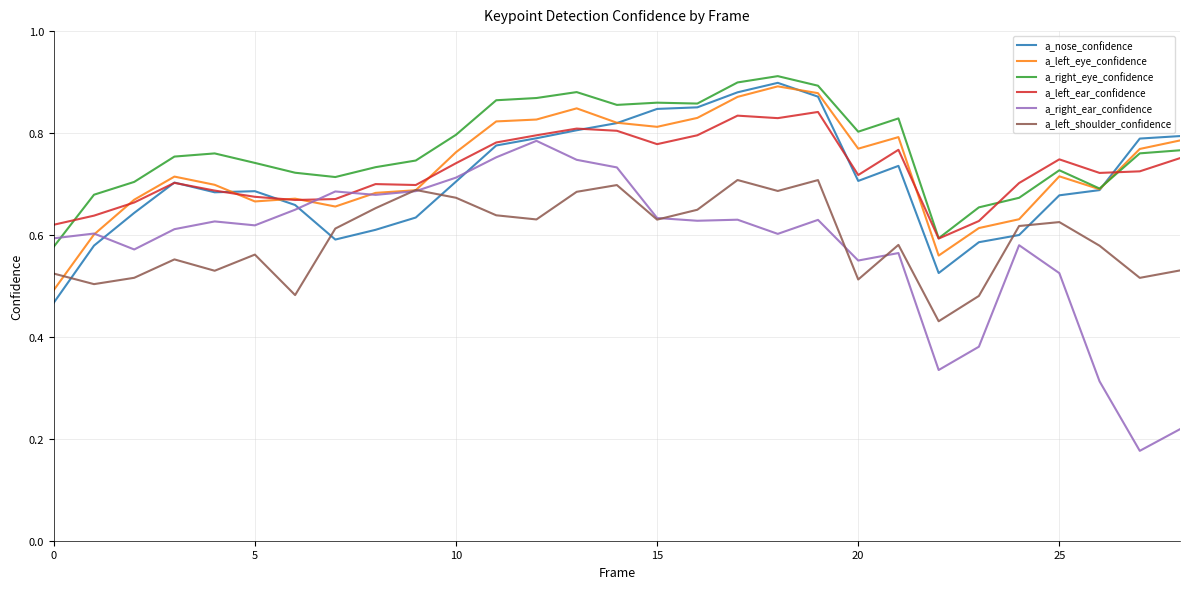

Which series ends up on top after the final intersection of a_left_shoulder_confidence and a_nose_confidence?

a_nose_confidence